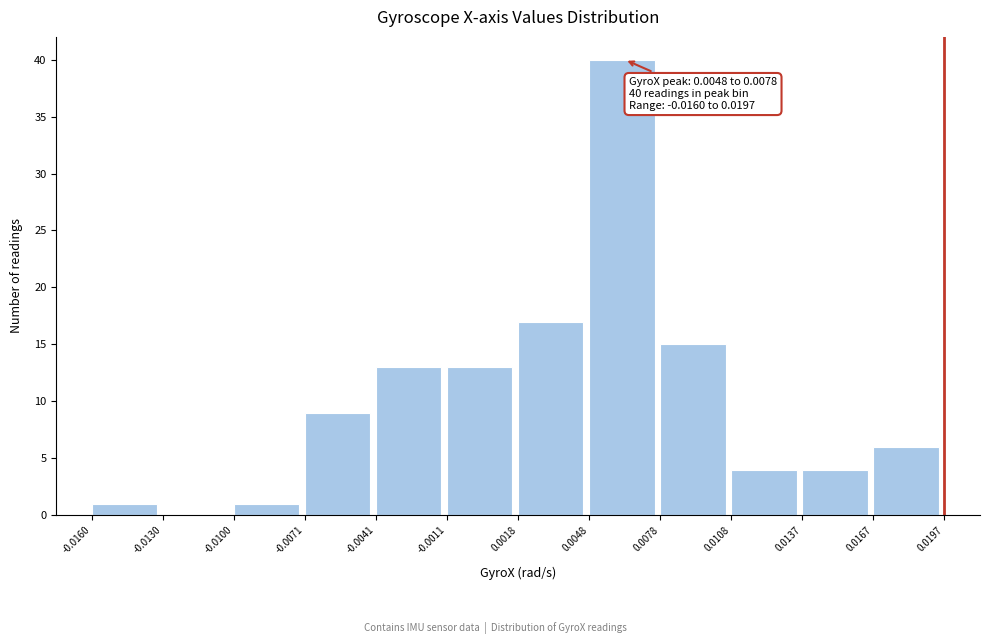

Over which range of the x-axis is the bar tallest?

0.0048 to 0.0078